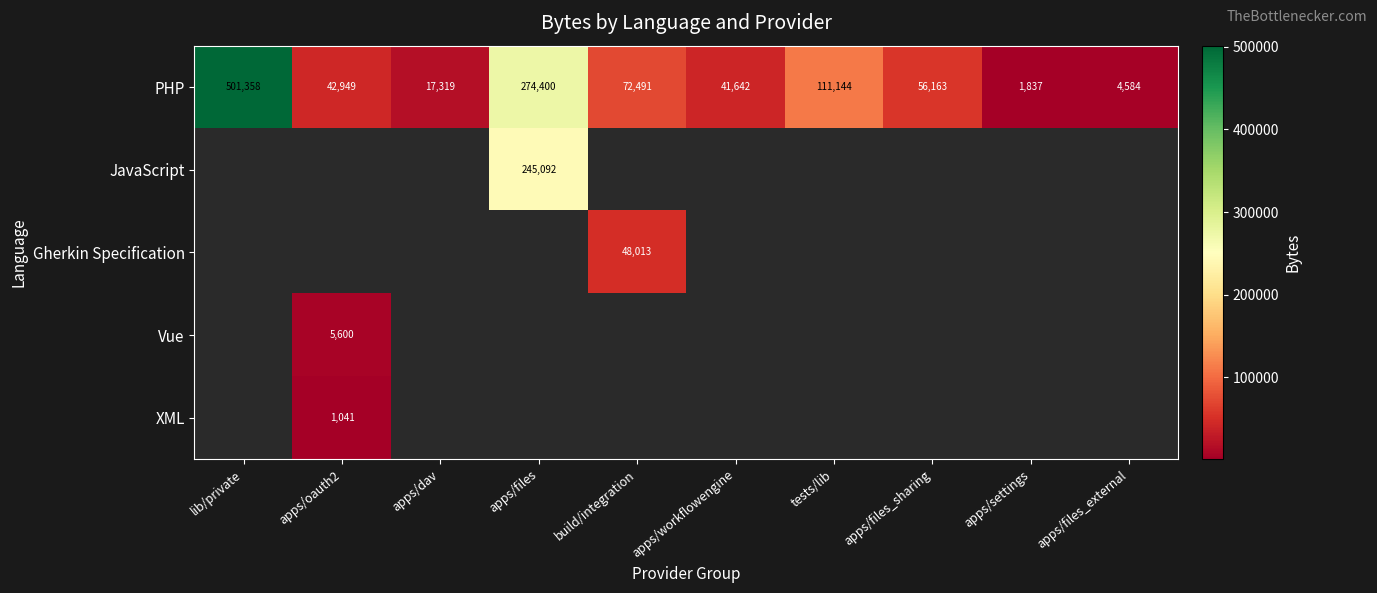

The PHP series shows 23748.4 at apps/dav. True or false?

False